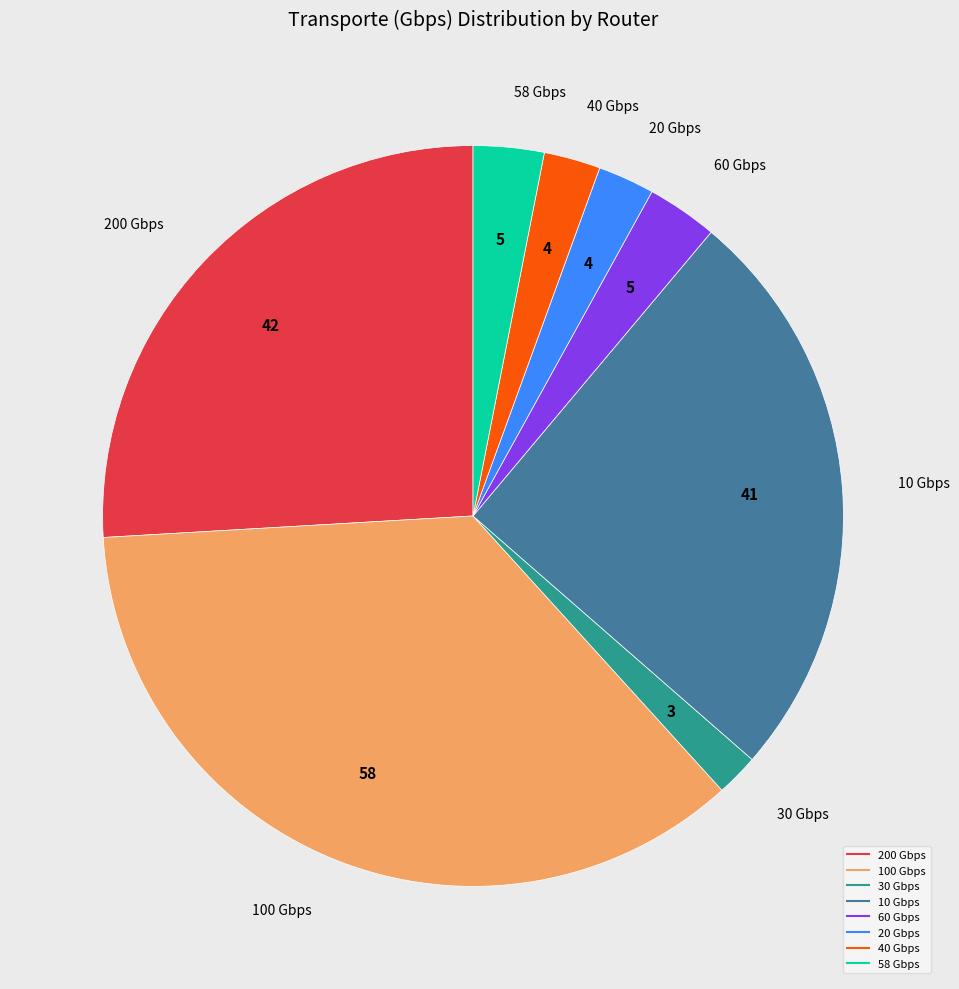

Is there a majority slice in this chart?

No